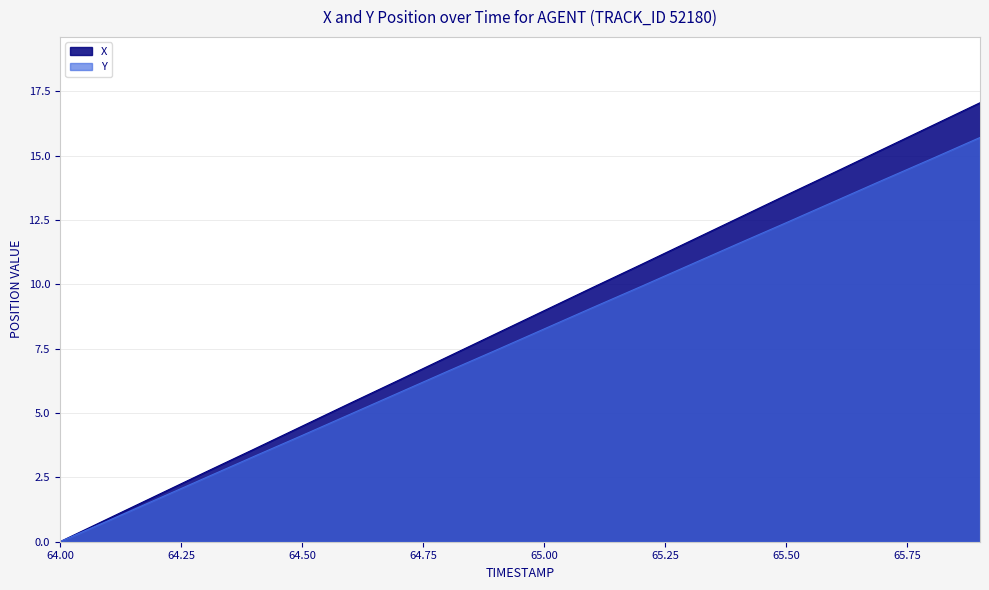

True or false: X and Y intersect in this chart.

False